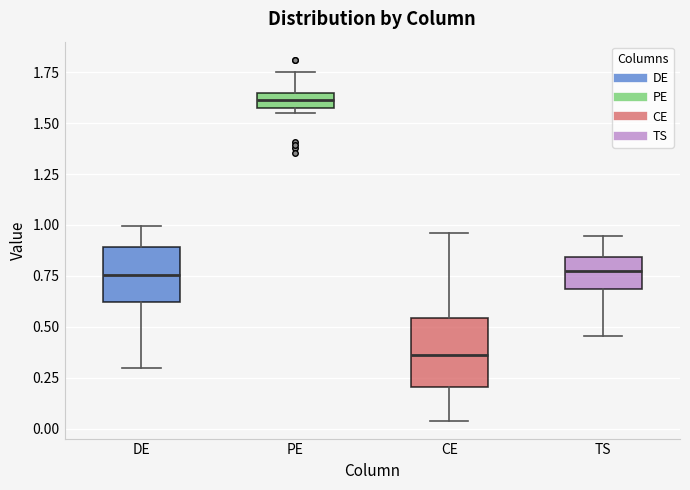

Reading left to right, transcribe this box plot: for each box, give where its median line is, the range the box spans, and where its two whiskers end, as read against the y-axis. The values are not printed on the chart, so give them approximately, as read against the axis.

DE: median 0.75, box 0.60 to 0.90, whiskers 0.30 to 1.00
PE: median 1.60, box 1.55 to 1.65, whiskers 1.55 (just below the box's lower edge) to 1.75
CE: median 0.35, box 0.20 to 0.55, whiskers 0.05 to 0.95
TS: median 0.80, box 0.70 to 0.85, whiskers 0.45 to 0.95